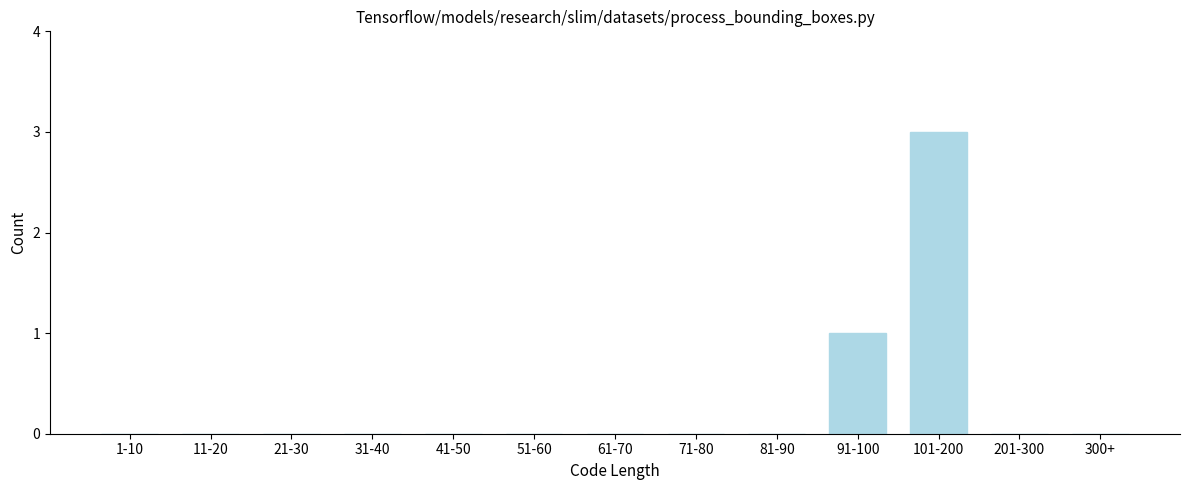

Reading right to left, extract all data points from this chart.

300+=0	201-300=0	101-200=3	91-100=1	81-90=0	71-80=0	61-70=0	51-60=0	41-50=0	31-40=0	21-30=0	11-20=0	1-10=0